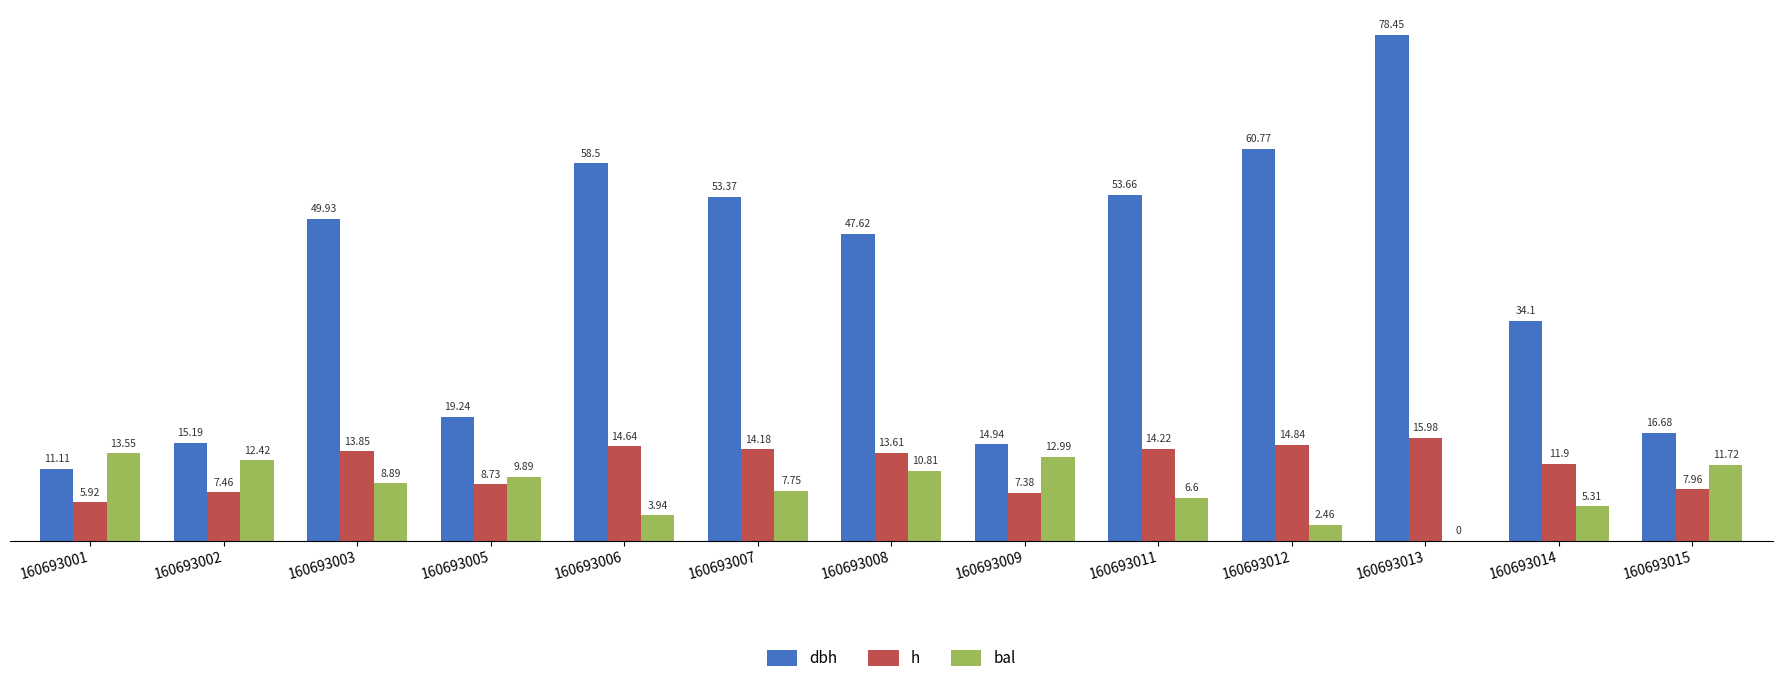

Between 160693007 and 160693014, which series saw the biggest shift?

dbh